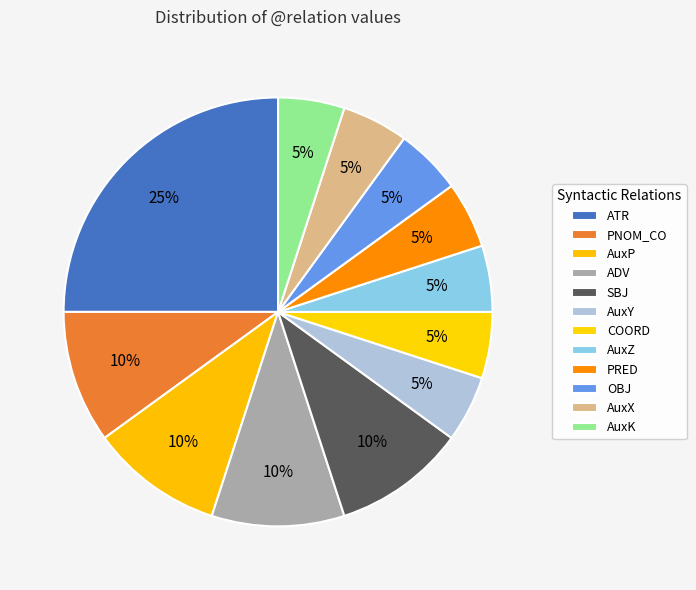

Rank the categories by value from highest to lowest.

ATR, PNOM_CO, AuxP, ADV, SBJ, AuxY, COORD, AuxZ, PRED, OBJ, AuxX, AuxK